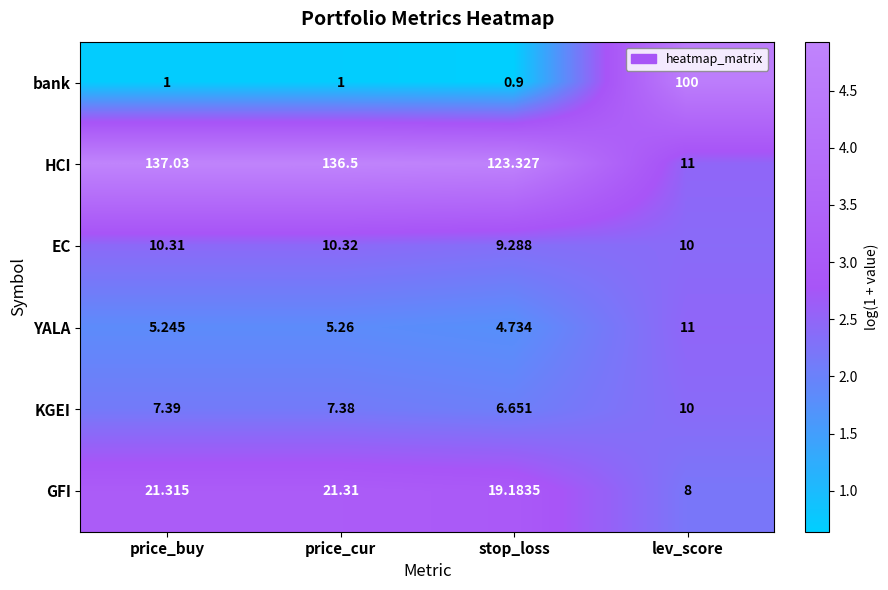

At which category does the chart reach its peak across all series?

price_buy